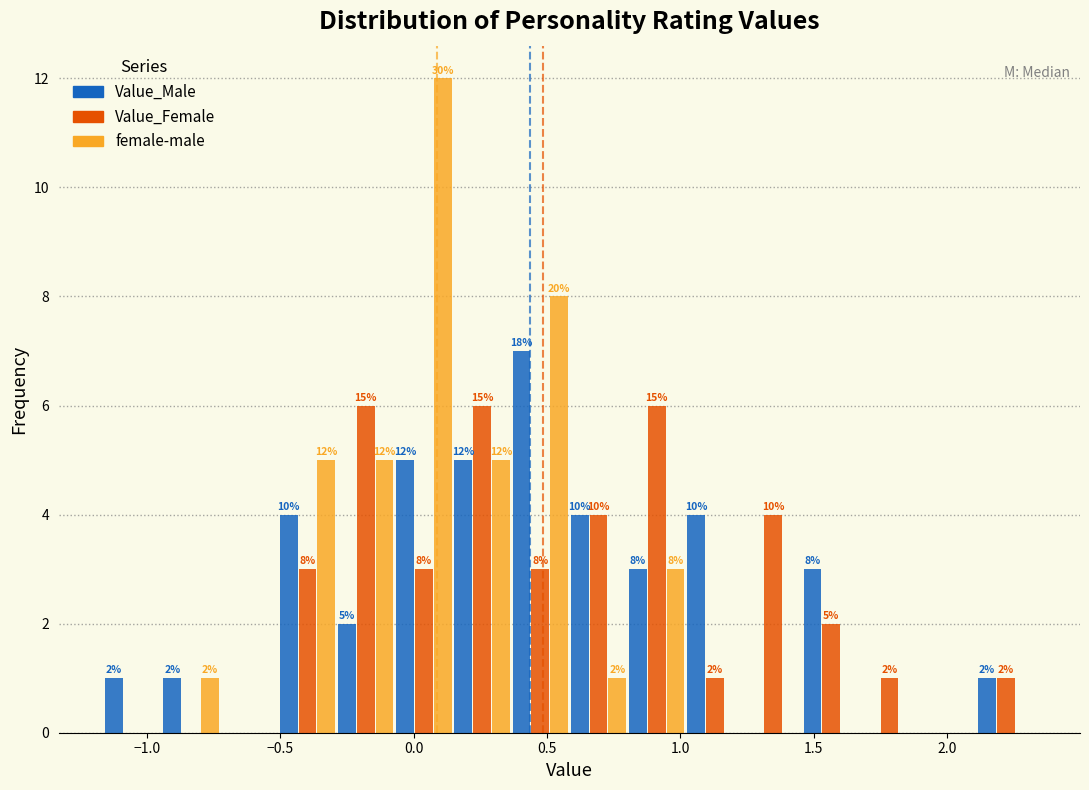

In the female-male series, which range on the x-axis has the tallest bar?

-0.05 to 0.15